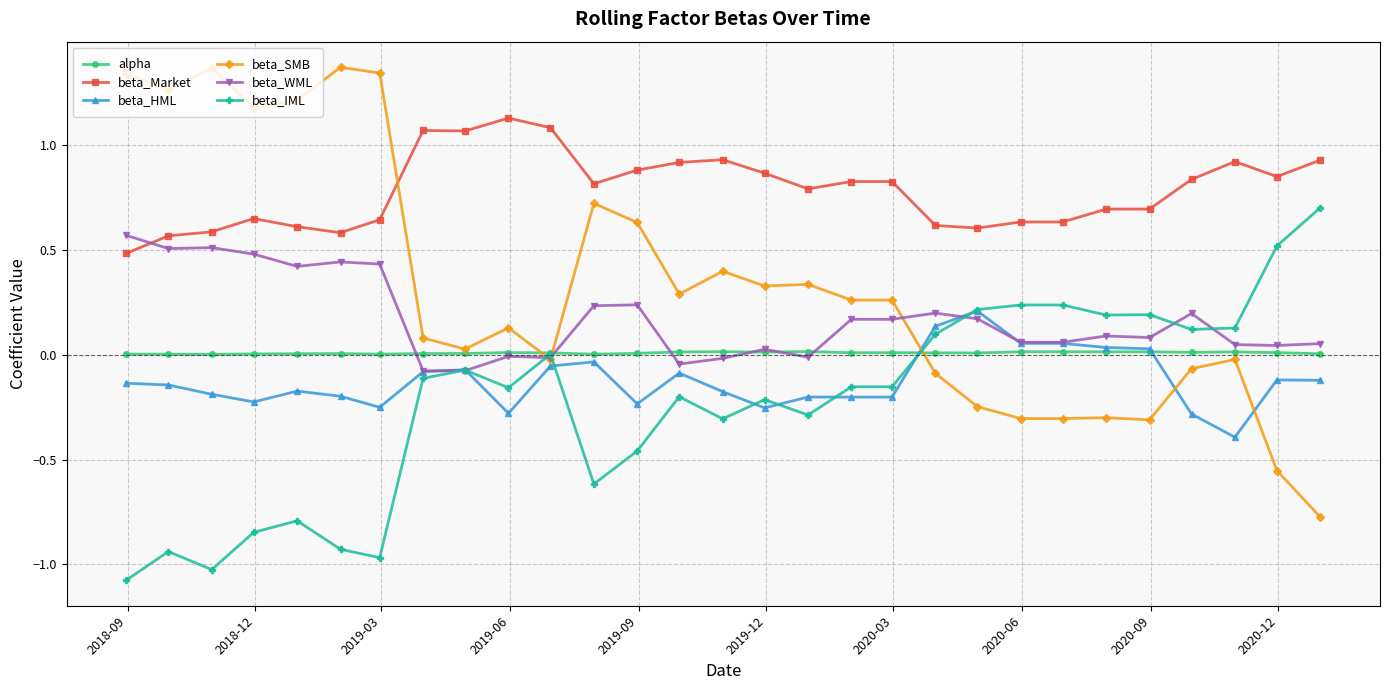

What is the value of the beta_Market point at the 1st from the left?

0.5